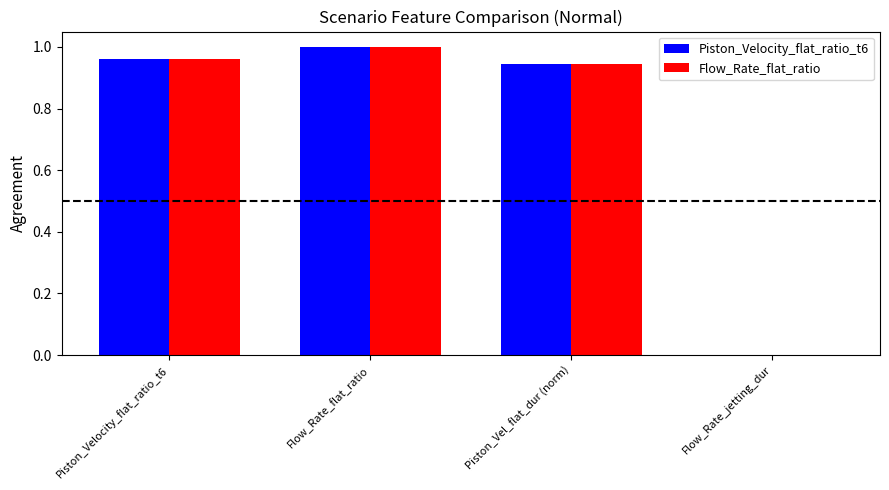

The Flow_Rate_flat_ratio series shows 0.5 at Piston_Velocity_flat_ratio_t6. True or false?

False